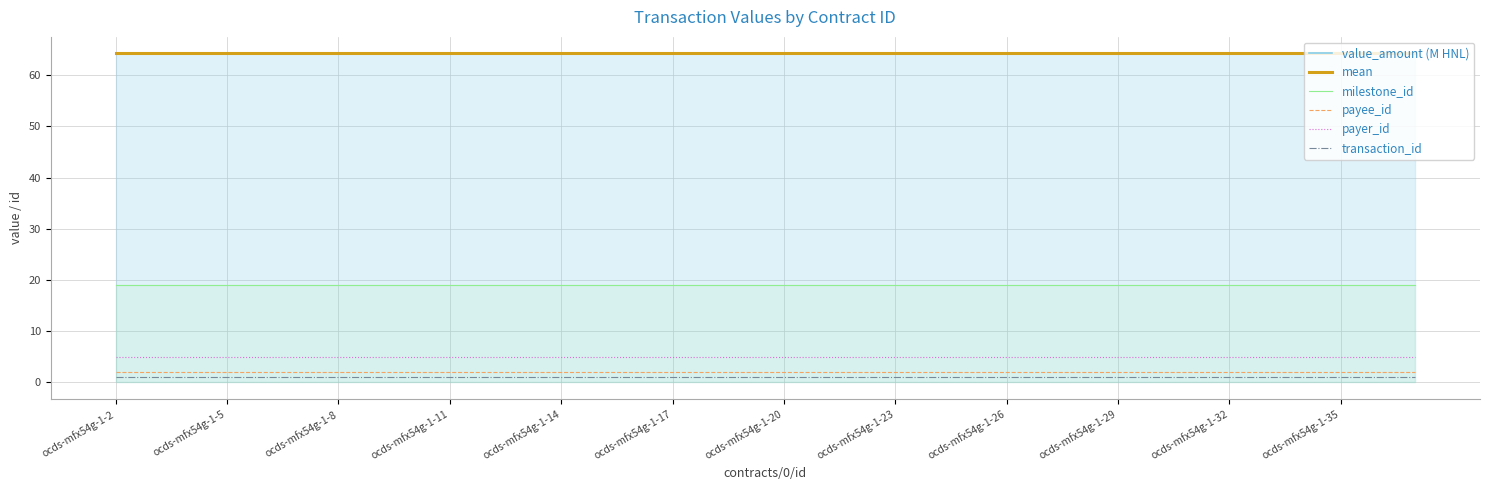

What is the label of the 9th point from the left?

ocds-mfx54g-1-26